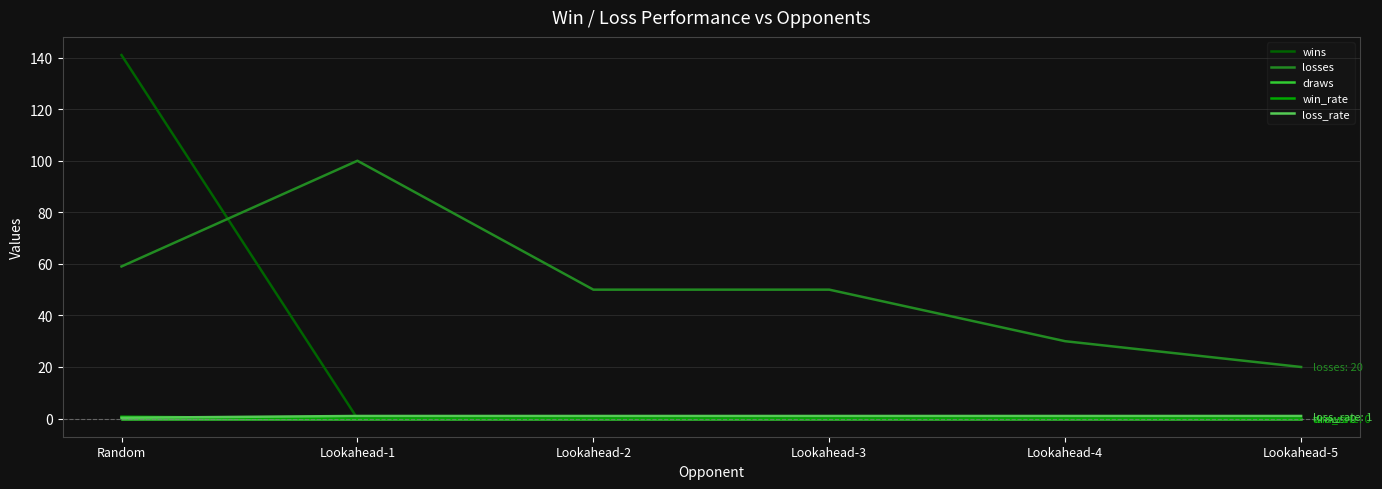

Which series changed the most between Lookahead-3 and Lookahead-4?

losses